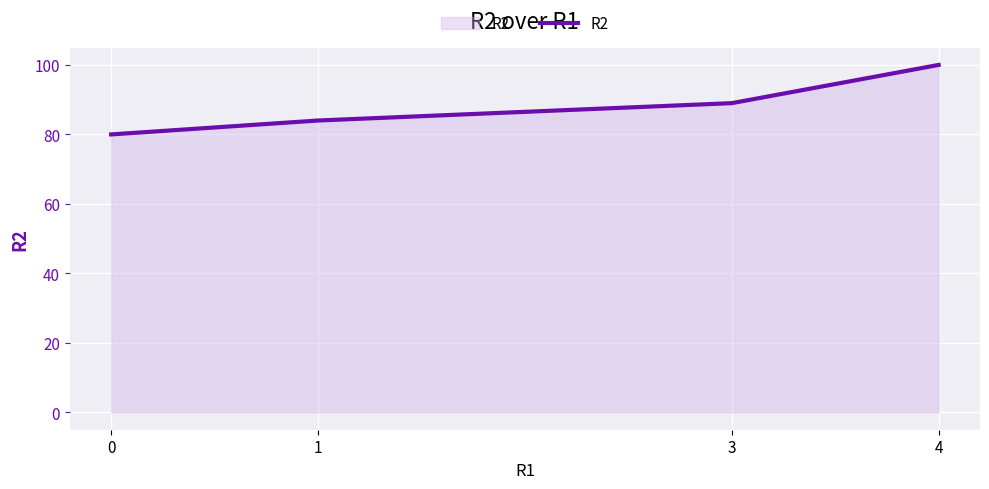

At which label is the value closest to 90?

3